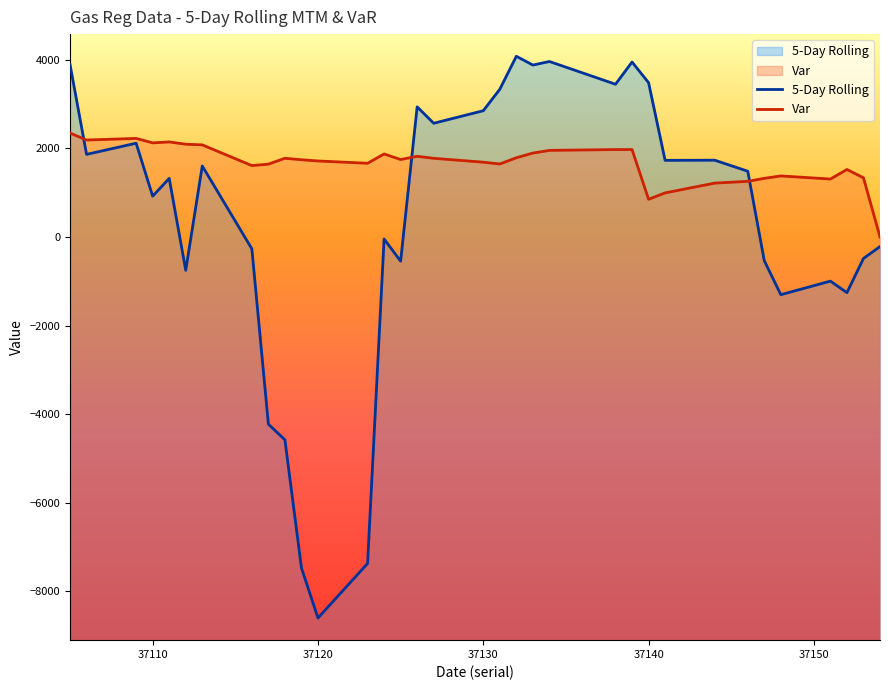

At how many categories does at least one series exceed -5320?

34